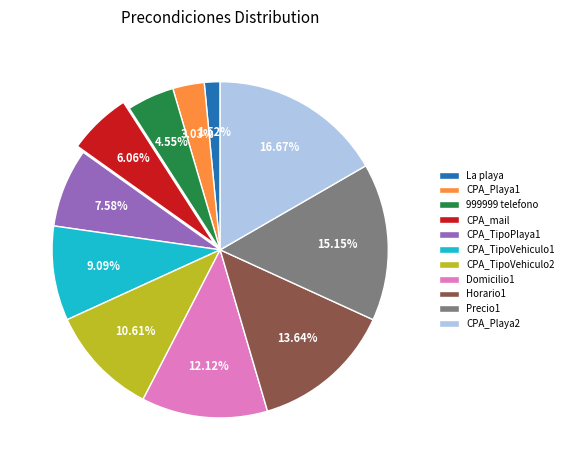

To the nearest percent, what percentage of the pie is Horario1?

14%